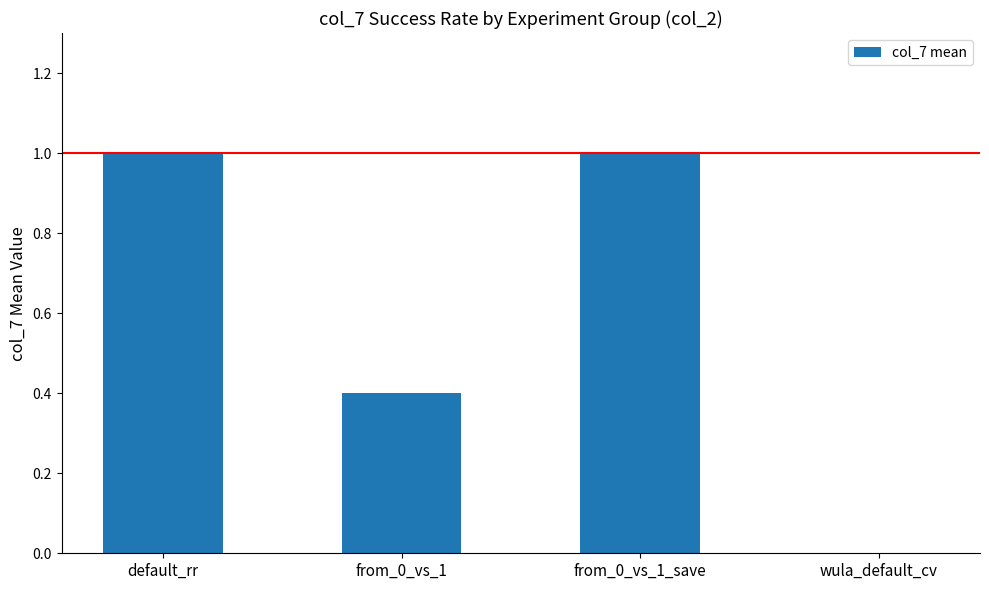

What is the change in value from default_rr to from_0_vs_1?

-0.6